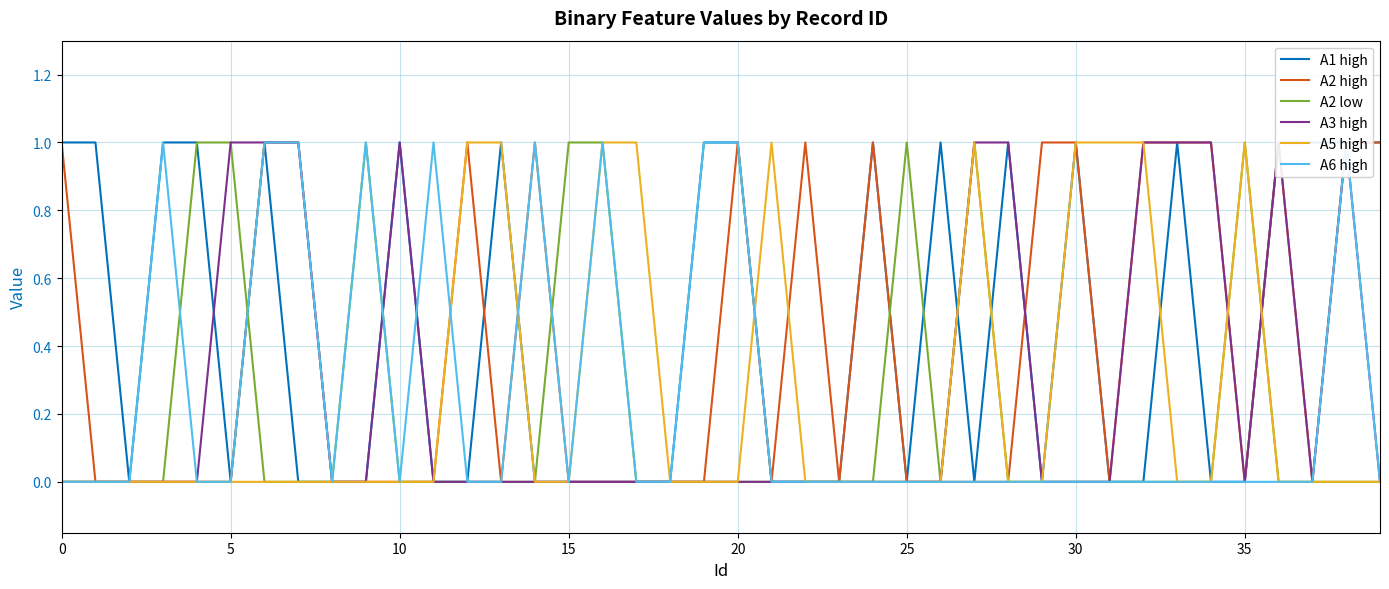

At 17, list the series in order from largest to smallest.

A5 high, A1 high, A2 high, A2 low, A3 high, A6 high